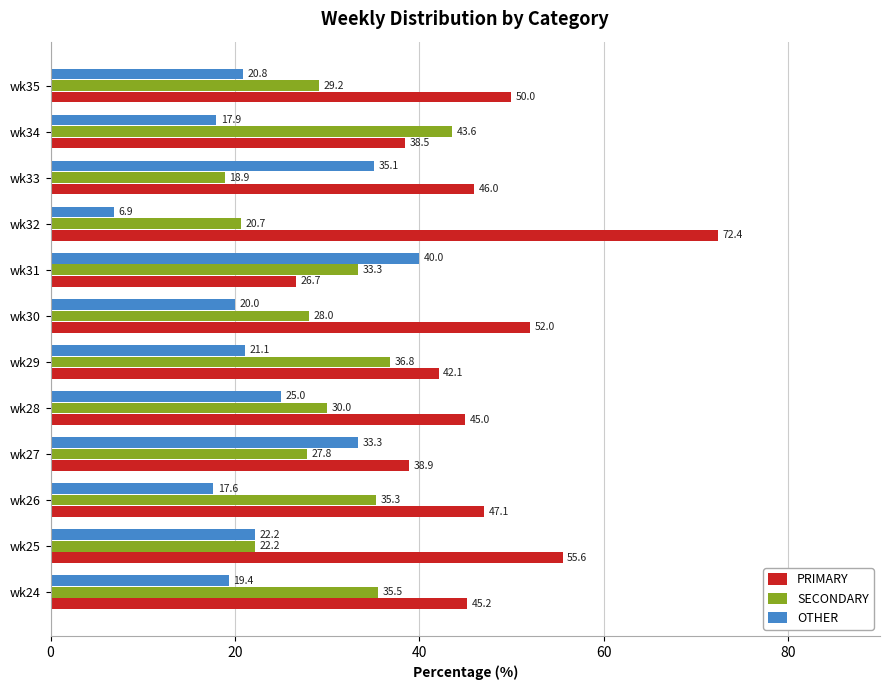

How many distinct data groups are displayed?

3